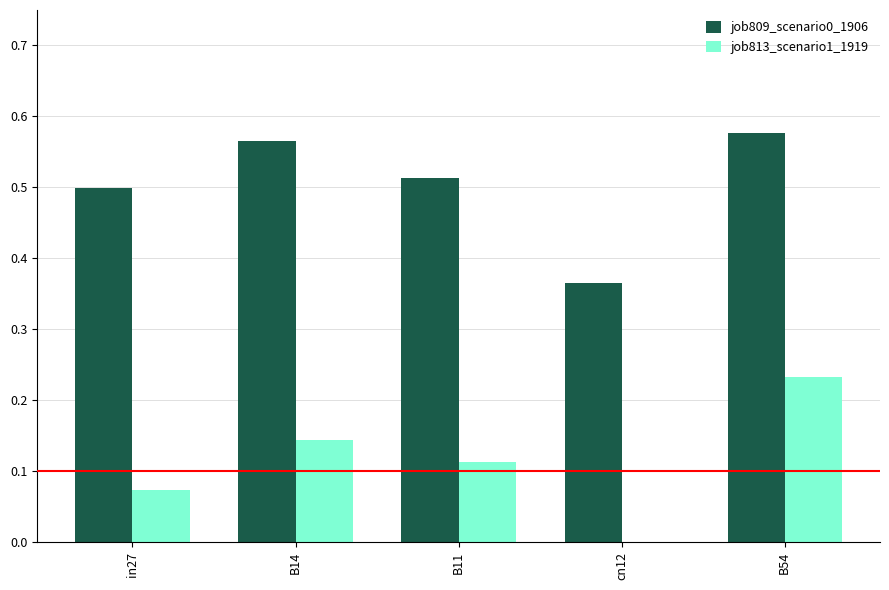

Between cn12 and B54, which series saw the biggest shift?

job813_scenario1_1919